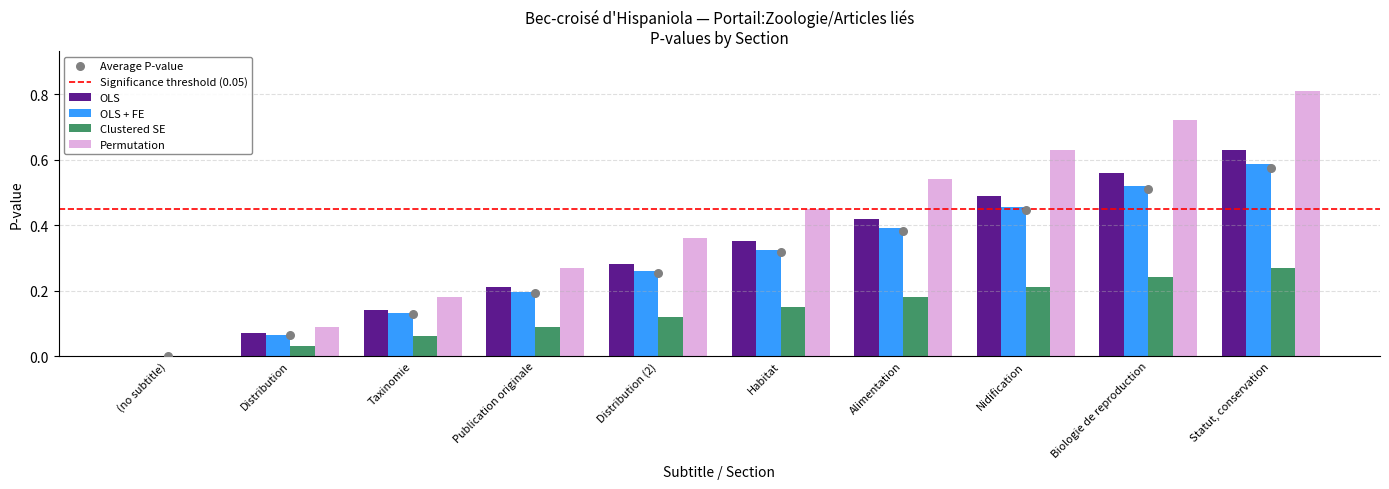

Which series contains the highest Y value?

Permutation